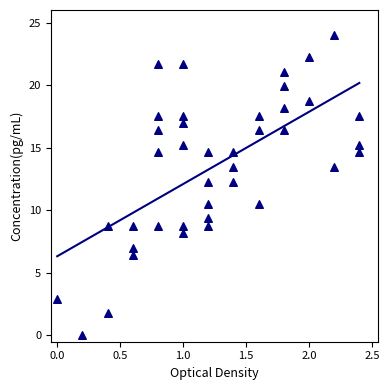

What is the range of X values (max minus min)?

2.4